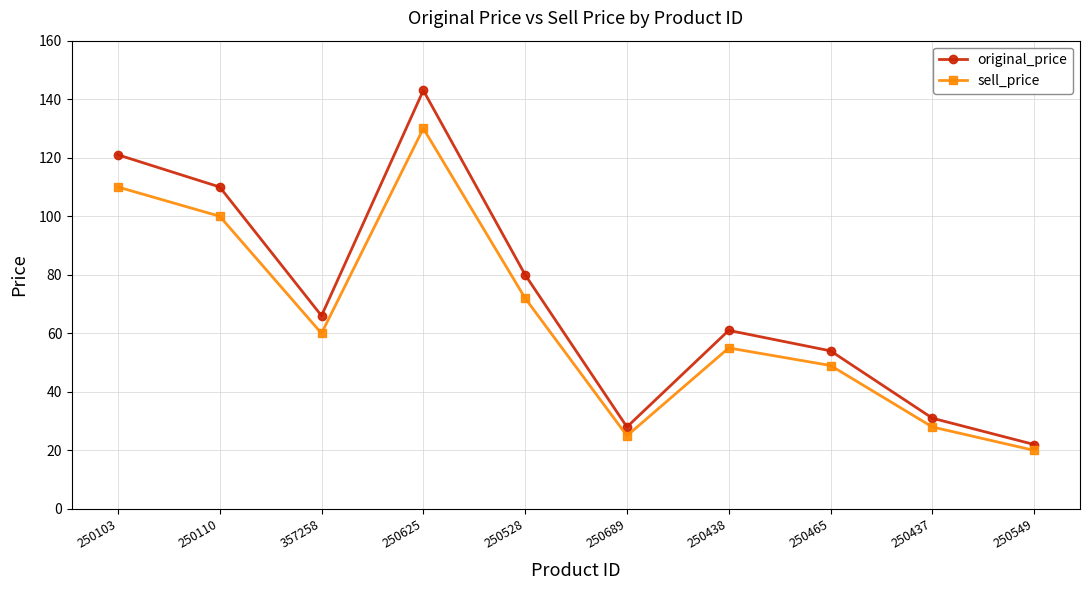

Where is the first local maximum for original_price?

250625